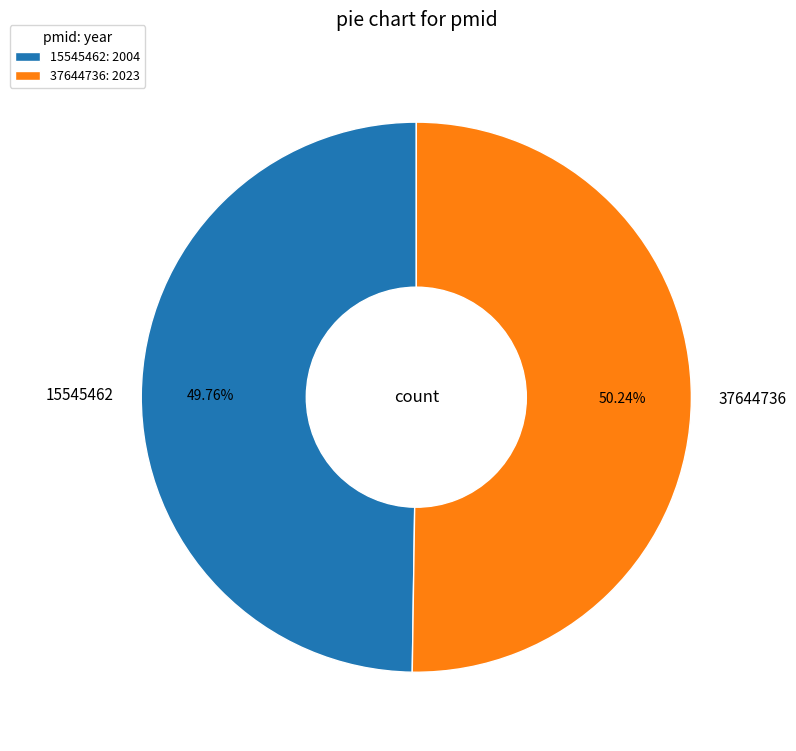

To the nearest percent, what is the average slice percentage?

50%